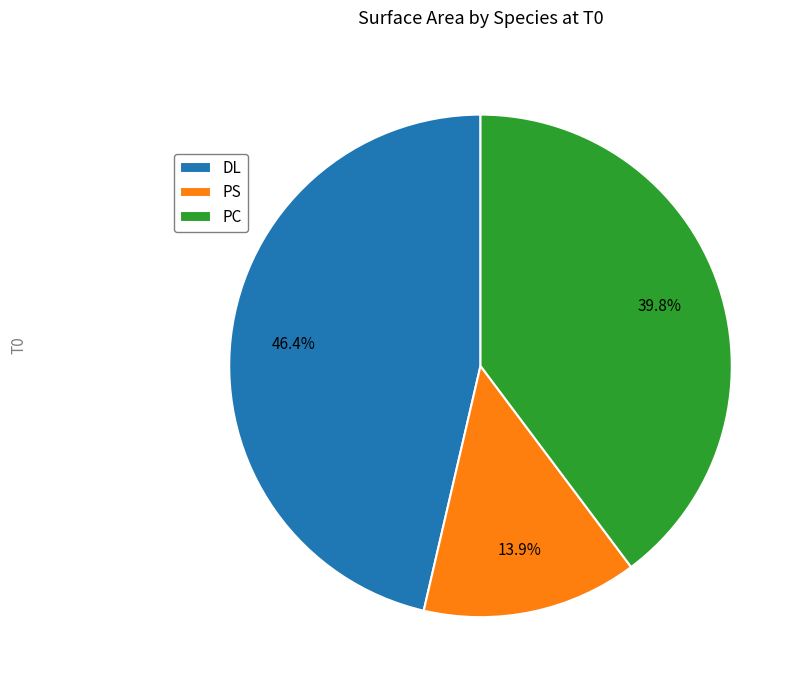

Is there any slice that represents more than half of the pie?

No